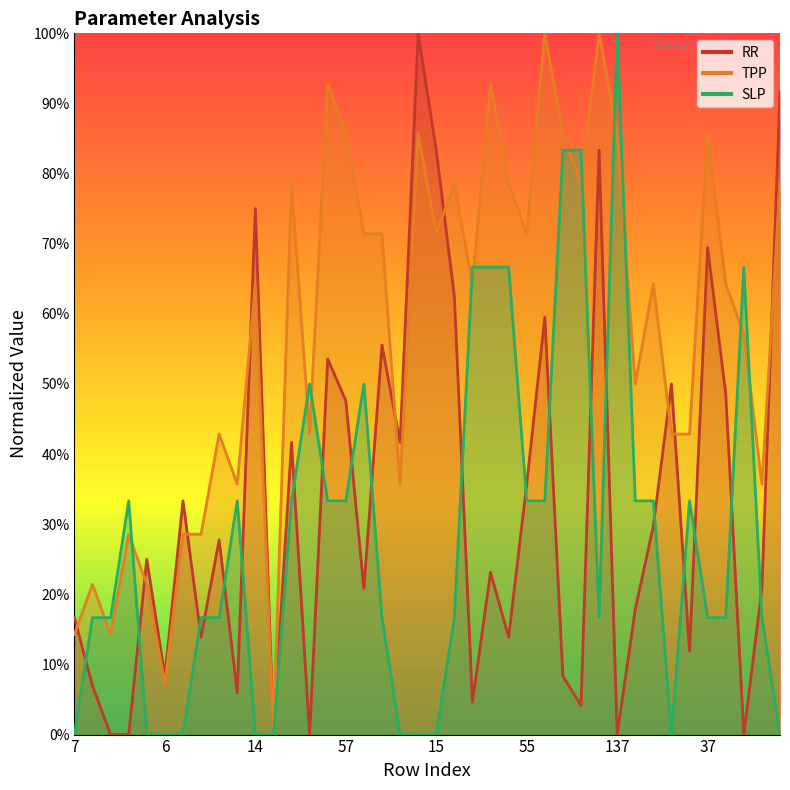

Read the TPP value at 57.

0.9